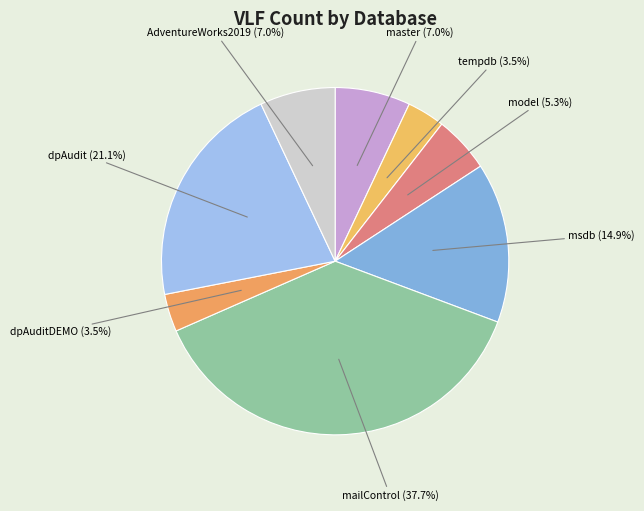

What is the total percentage of model and tempdb?

8.8%